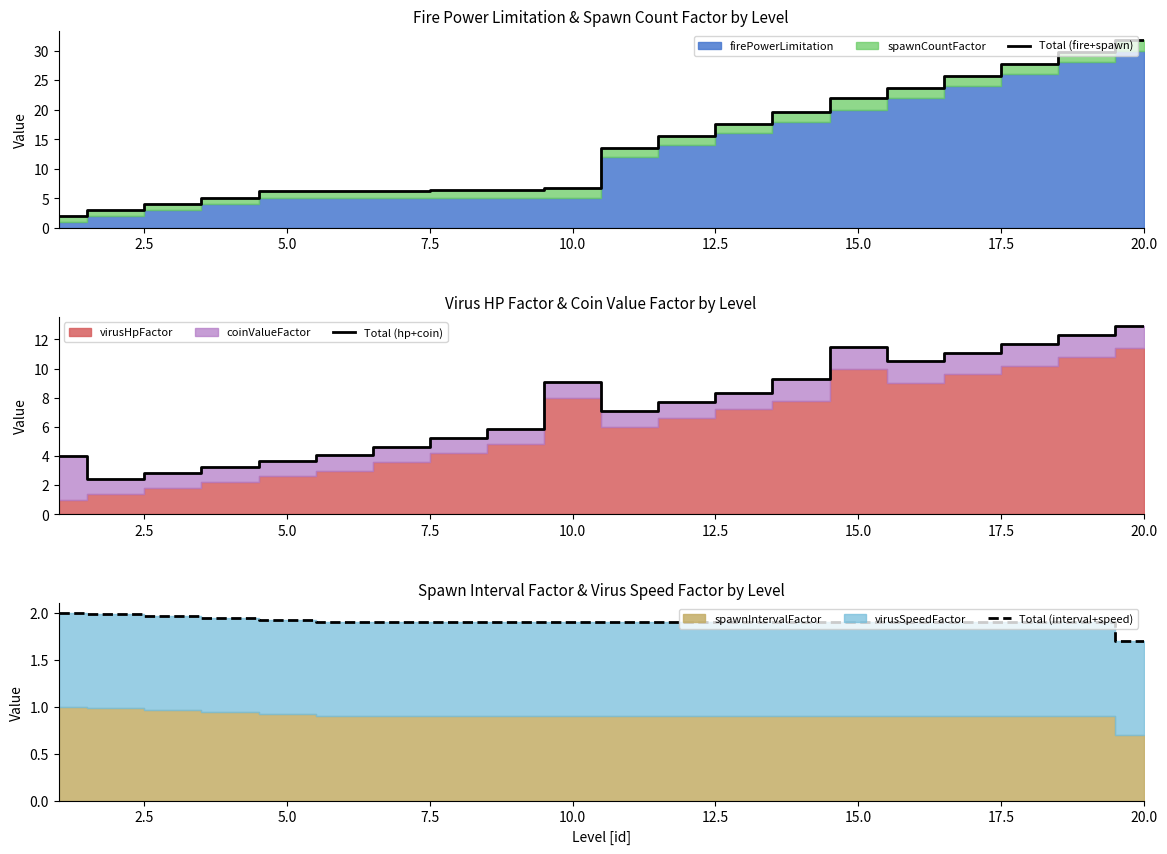

At which label does Total (hp+coin) reach its peak?

20.0